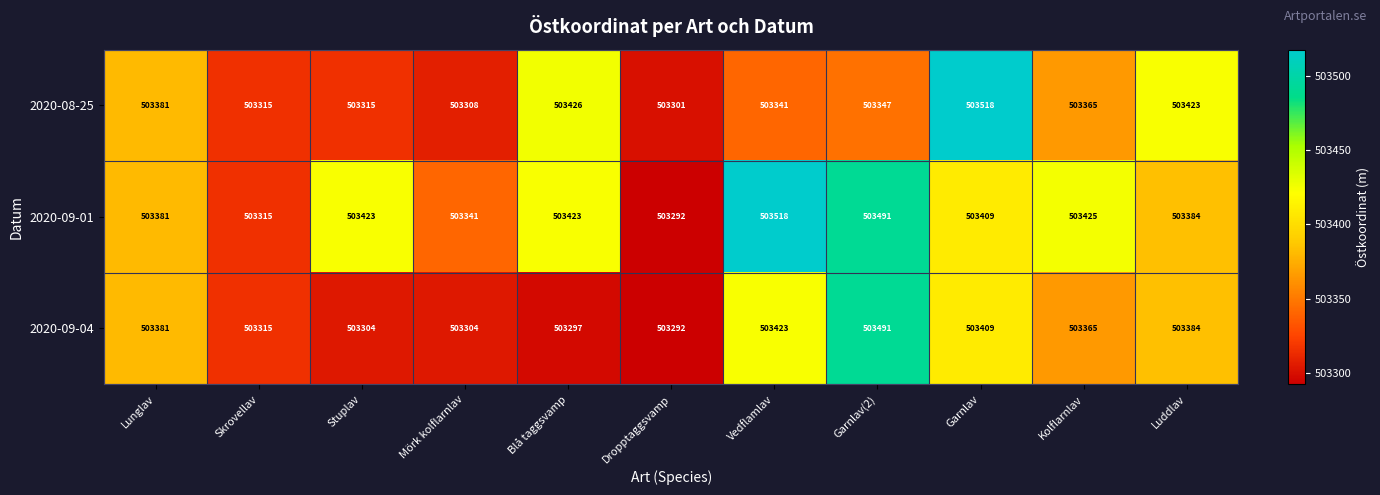

True or false: 2020-08-25 has a value of 503423 at Luddlav.

True